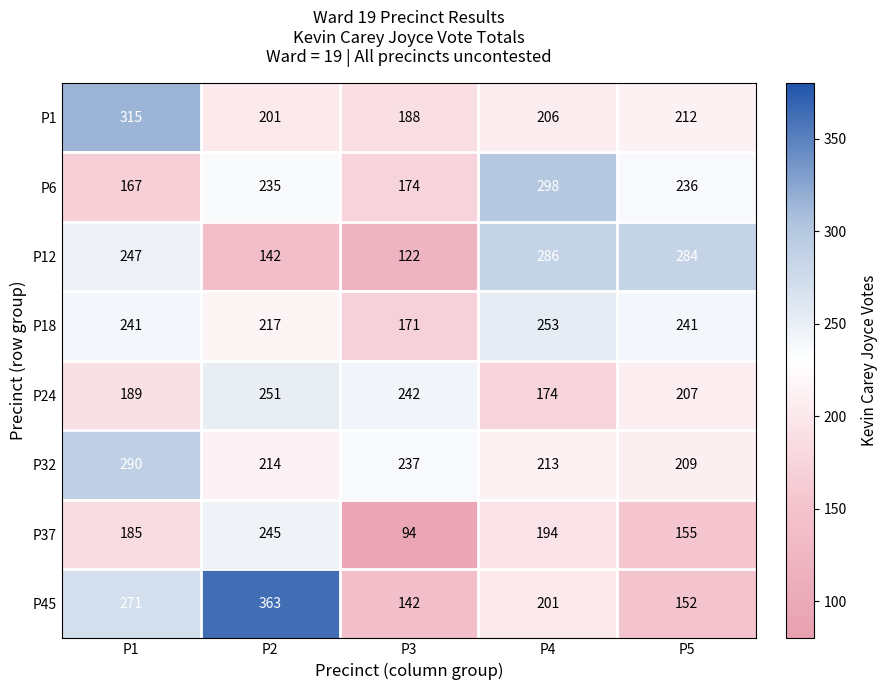

Which series has the largest range (max minus min)?

P45